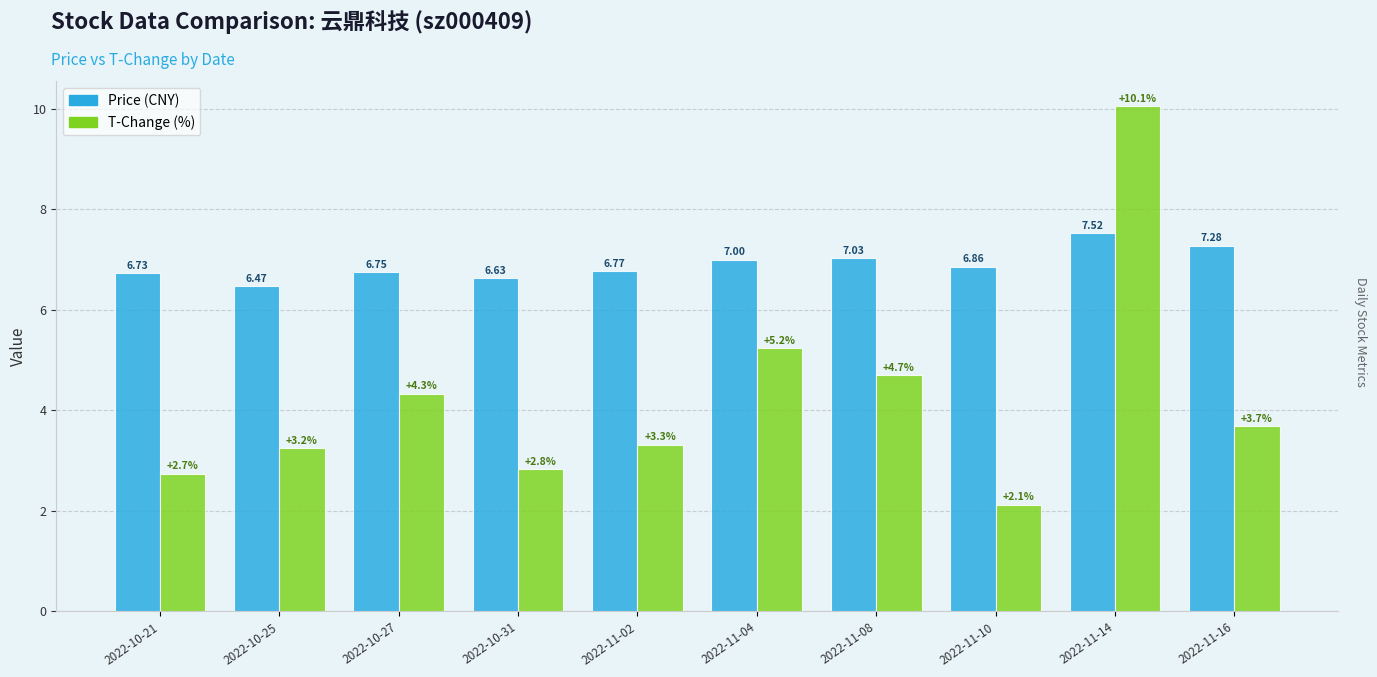

Does the chart contain any negative values?

No